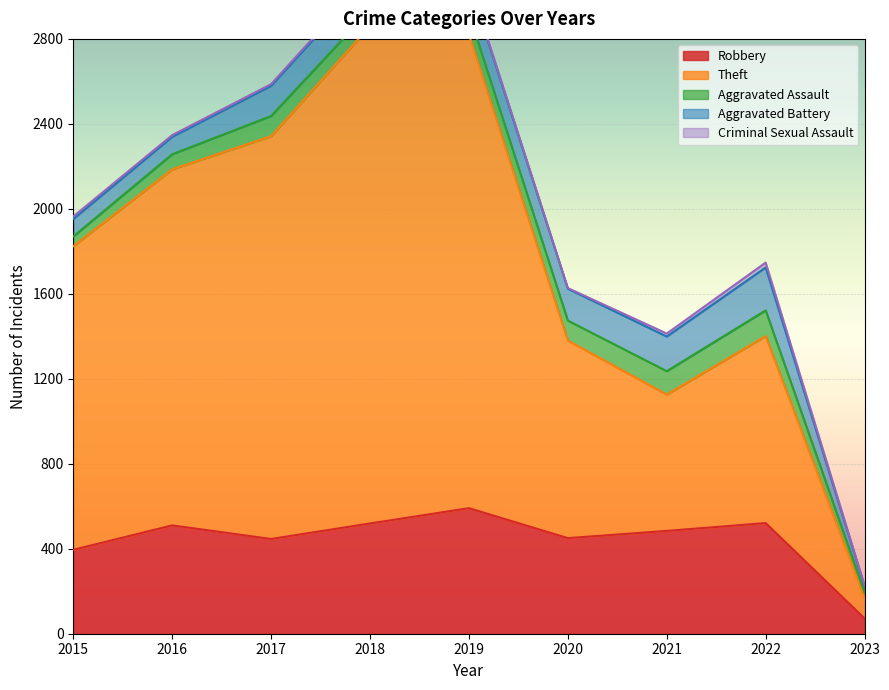

How many series are shown in this chart?

5